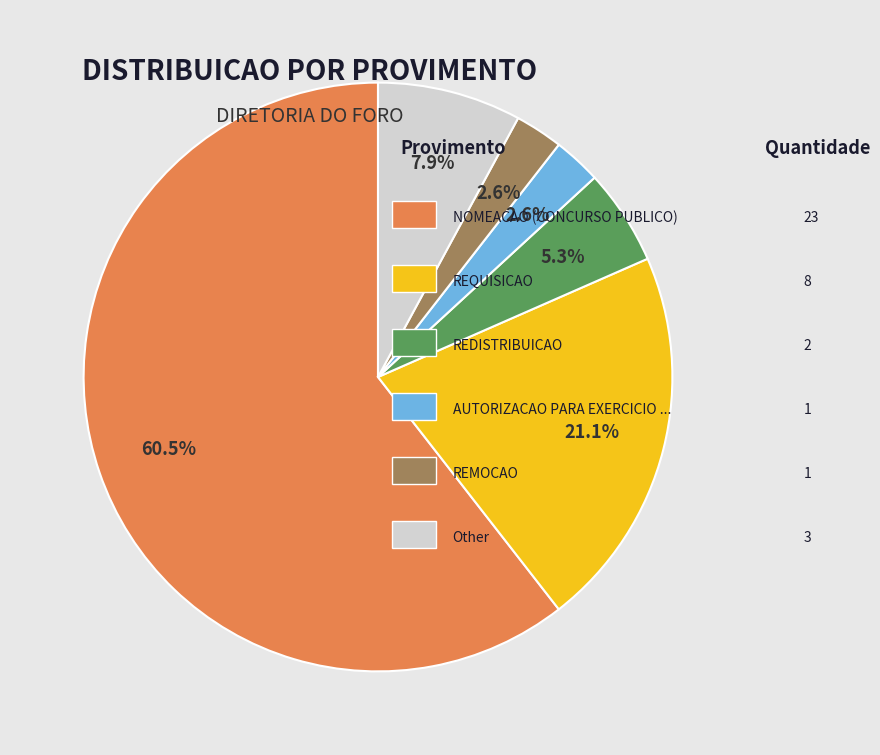

Does any single category account for the majority?

Yes